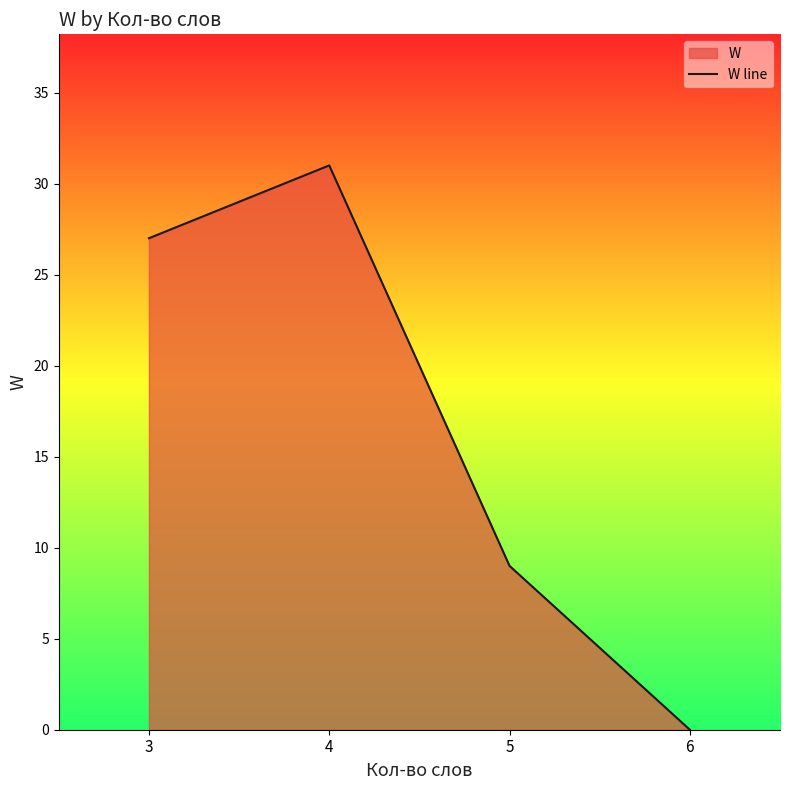

How many distinct data groups are displayed?

1